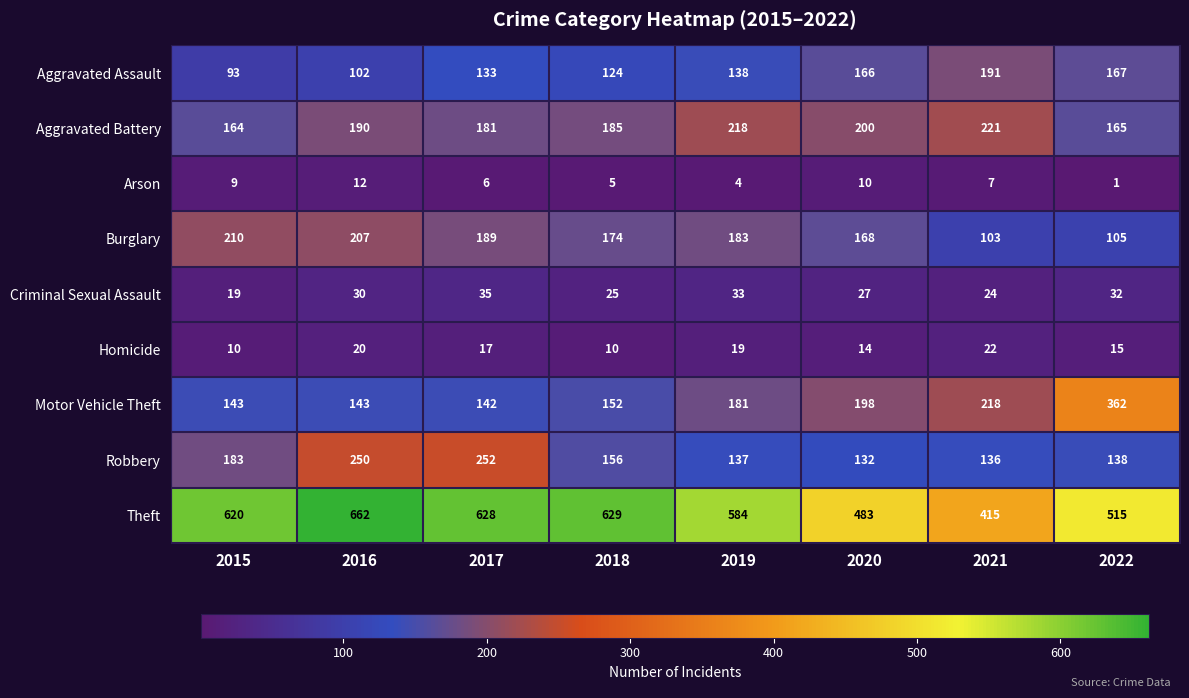

At 2021, list the series in order from smallest to largest.

Arson, Homicide, Criminal Sexual Assault, Burglary, Robbery, Aggravated Assault, Motor Vehicle Theft, Aggravated Battery, Theft